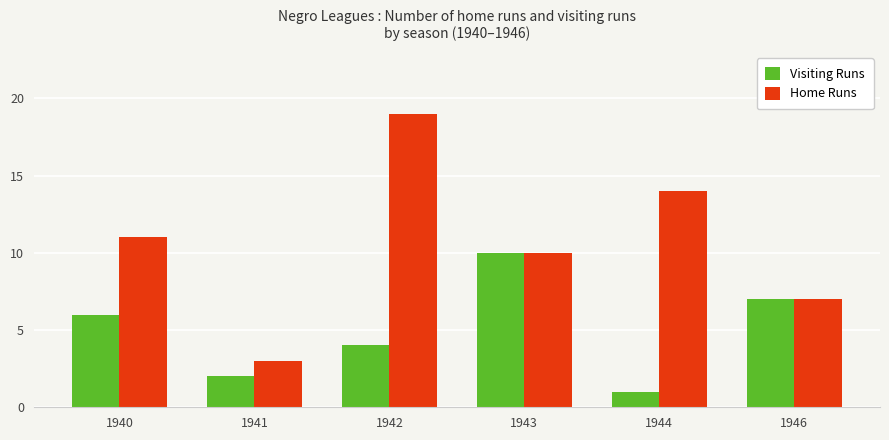

How many groups of bars are there?

6